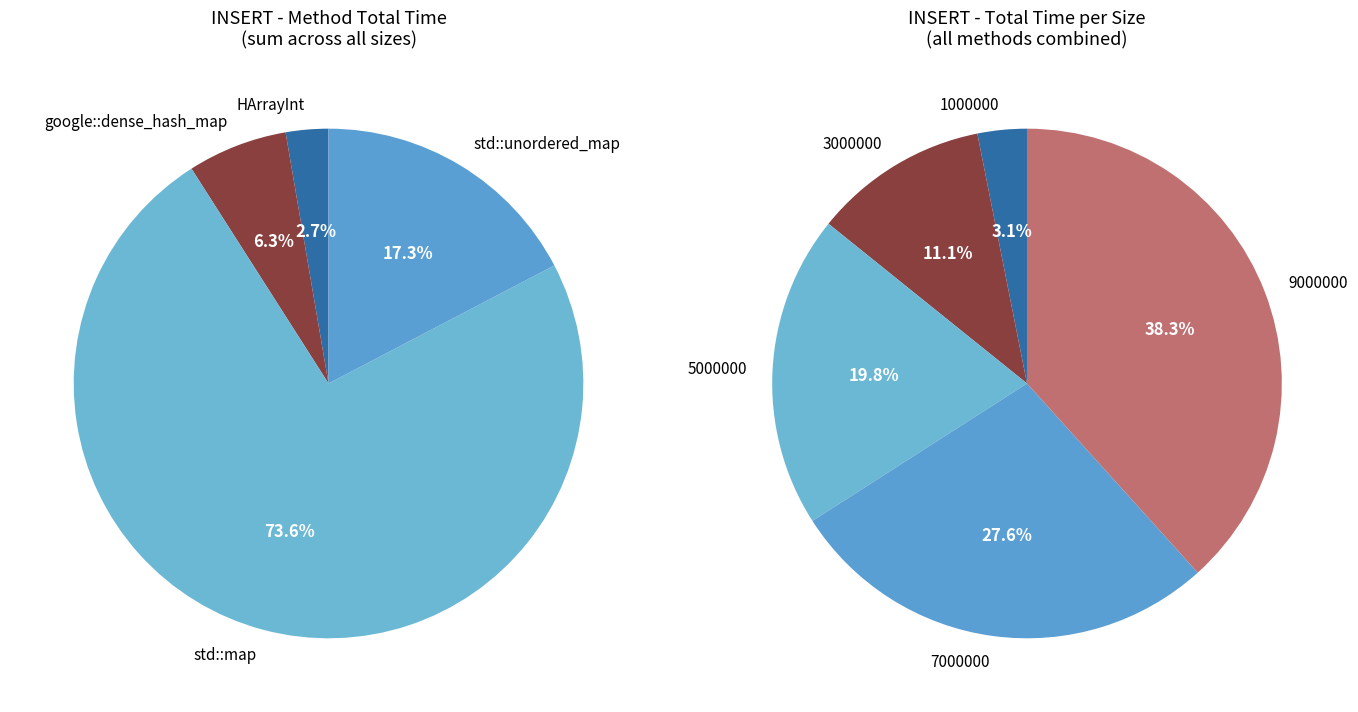

Is there any slice that represents more than half of the pie?

No